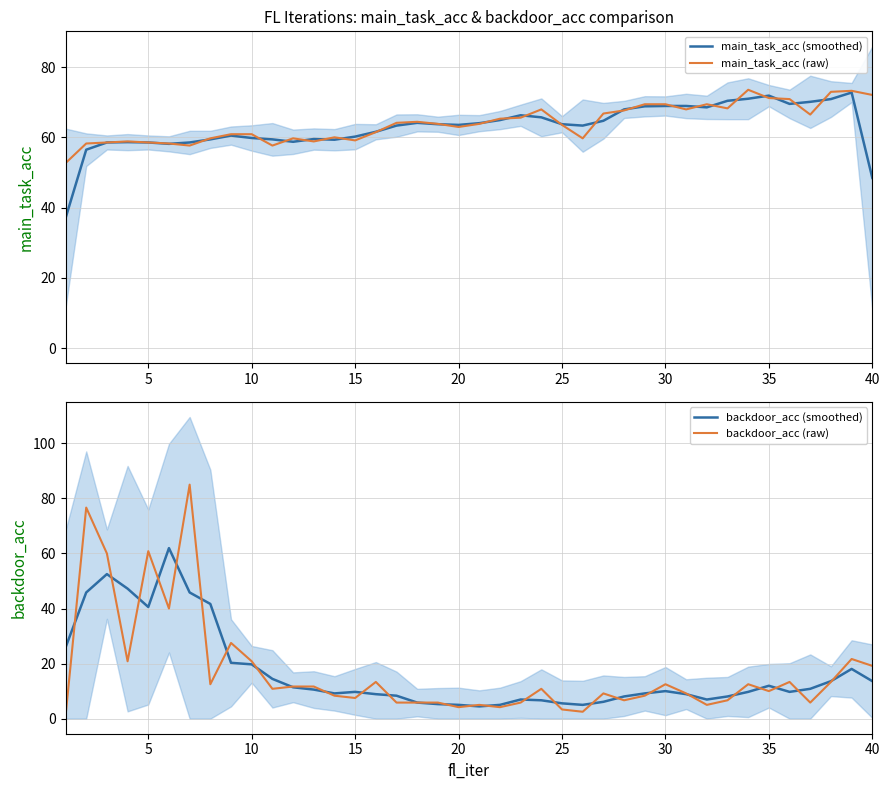

Reading left to right, list all the values displayed in this chart.

main_task_acc (smoothed): 37.0	56.5	58.5	58.6	58.5	58.1	58.5	59.4	60.5	59.8	59.4	58.7	59.5	59.3	60.2	61.6	63.3	64.1	63.7	63.5	64.0	64.9	66.3	65.7	63.7	63.3	64.7	67.9	68.8	68.9	68.9	68.5	70.4	71.0	71.9	69.5	70.1	70.9	72.7	48.4
main_task_acc (raw): 52.6	58.2	58.5	58.8	58.5	58.2	57.6	59.7	60.9	60.9	57.6	59.7	58.8	60.0	59.1	61.5	64.1	64.4	63.8	62.9	63.8	65.3	65.6	67.9	63.5	59.7	66.8	67.6	69.4	69.4	67.9	69.4	68.2	73.5	71.2	70.9	66.5	72.9	73.2	72.1
backdoor_acc (smoothed): 25.8	45.8	52.5	47.2	40.6	61.9	45.8	41.7	20.3	19.7	14.4	11.4	10.6	9.2	9.7	8.9	8.3	5.8	5.3	5.0	4.4	5.0	6.9	6.7	5.6	5.0	6.1	8.1	9.2	10.0	8.9	6.9	8.1	9.7	11.9	9.7	10.8	13.6	18.1	13.6
backdoor_acc (raw): 0.8	76.7	60.0	20.8	60.8	40.0	85.0	12.5	27.5	20.8	10.8	11.7	11.7	8.3	7.5	13.3	5.8	5.8	5.8	4.2	5.0	4.2	5.8	10.8	3.3	2.5	9.2	6.7	8.3	12.5	9.2	5.0	6.7	12.5	10.0	13.3	5.8	13.3	21.7	19.2